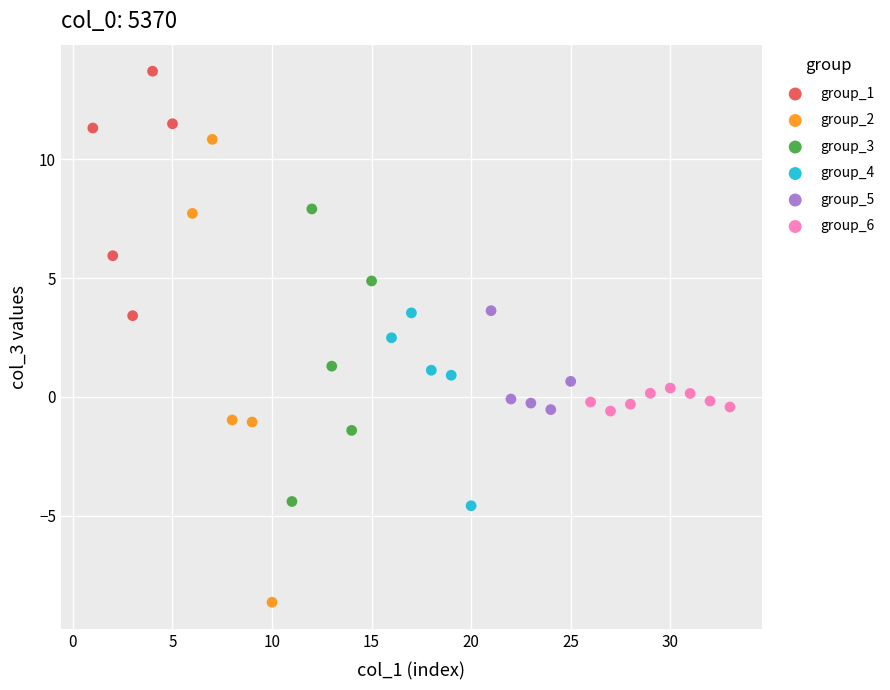

Which series contains the highest Y value?

group_1